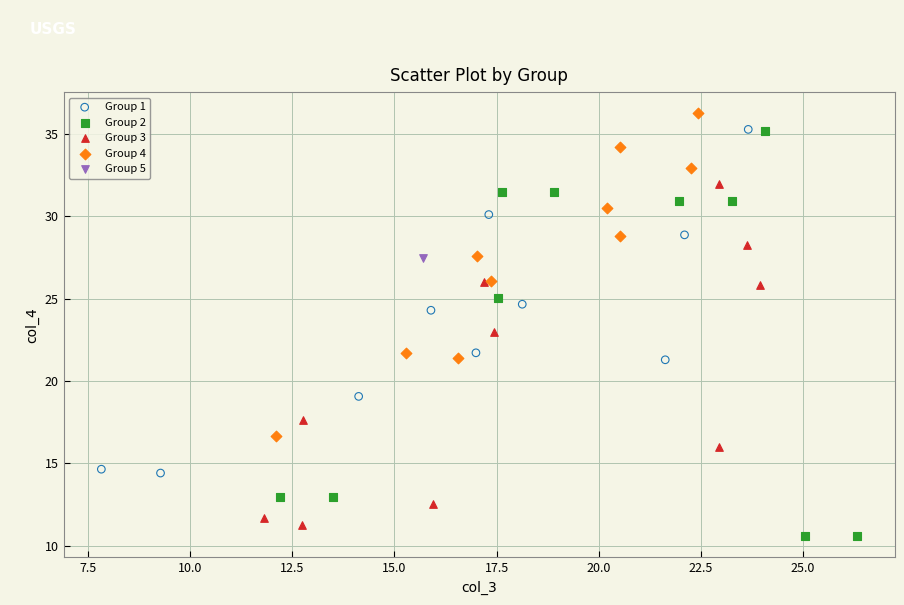

Which series reaches the maximum Y coordinate?

Group 4